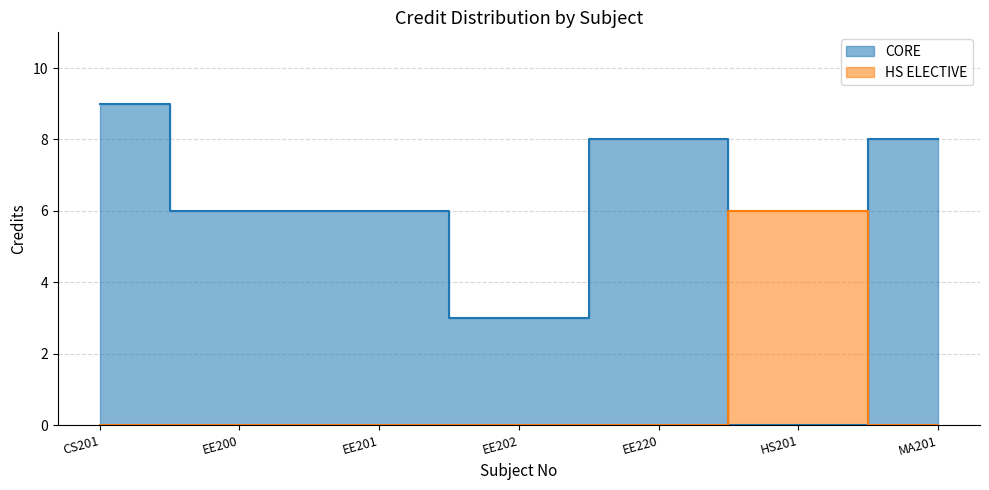

The chart shows a value of 9 at EE200. True or false?

False